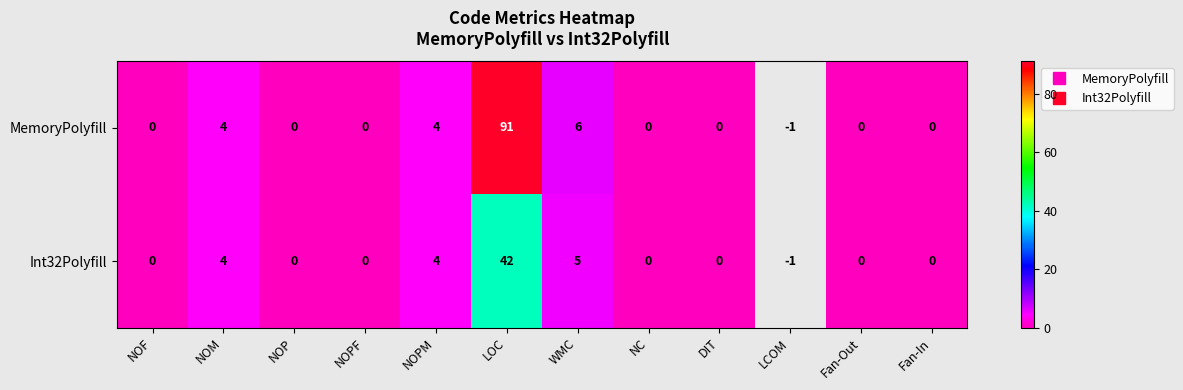

What is the greatest value displayed?

91.0